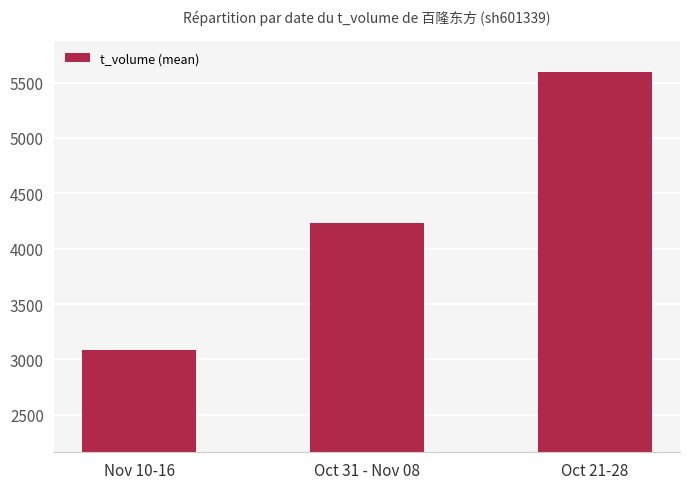

What is the label of the 2nd bar from the left?

Oct 31 - Nov 08